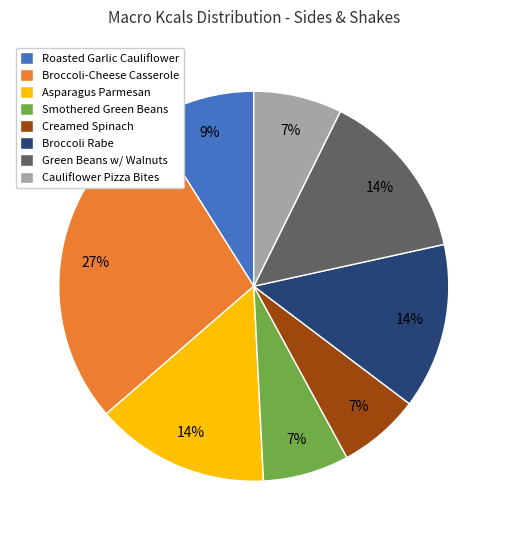

Approximately how many times larger is the value at Creamed Spinach compared to Asparagus Parmesan?

0.5